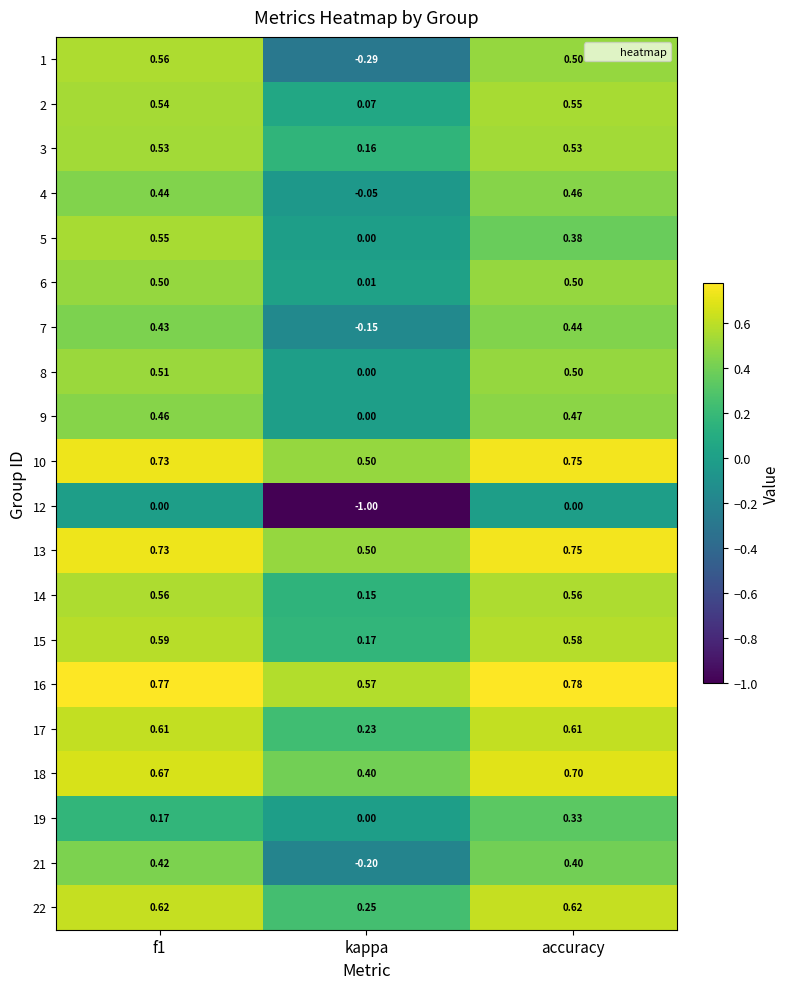

Which category has the lowest value across all series?

kappa